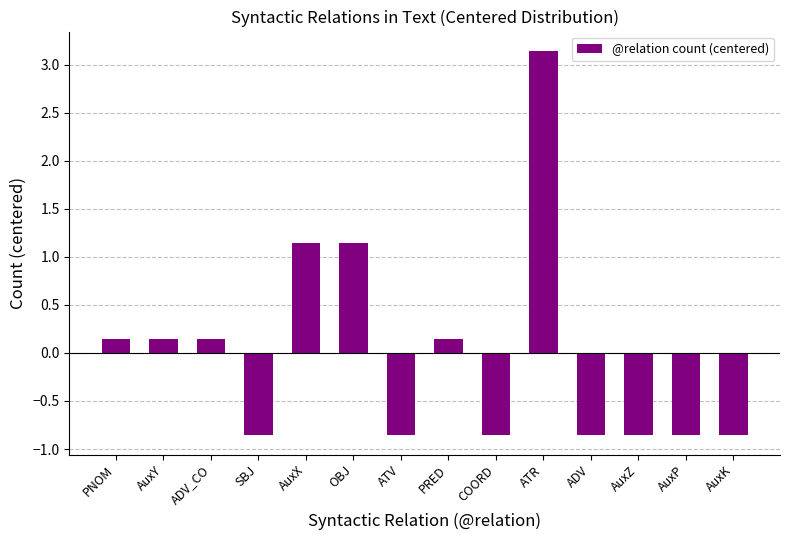

Count the number of categories in the chart.

14